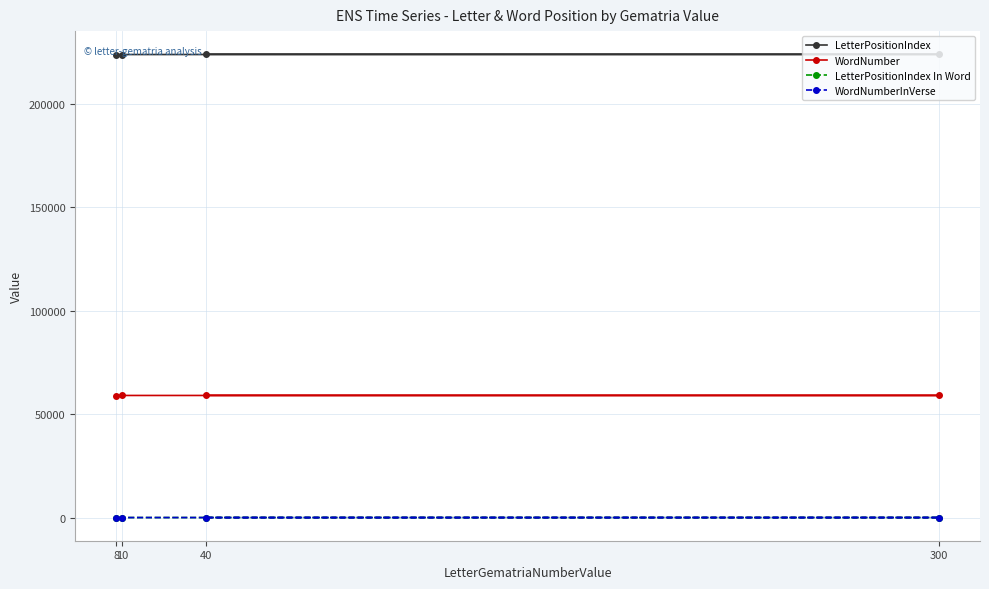

True or false: WordNumberInVerse and LetterPositionIndex In Word intersect in this chart.

False